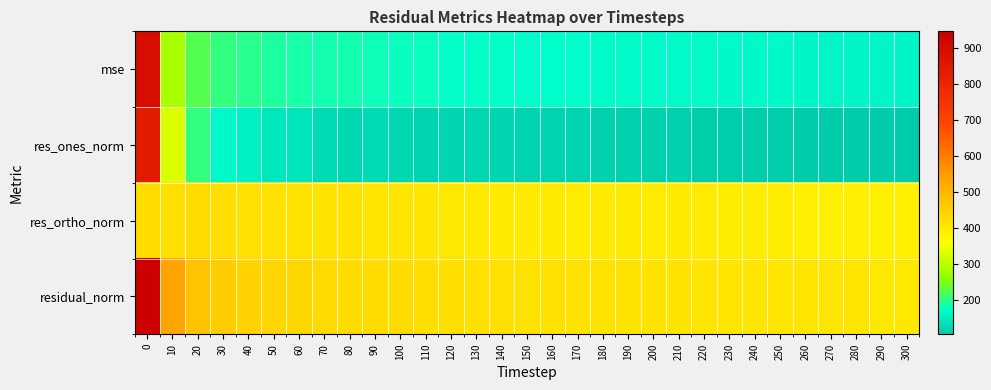

Count the number of categories in the chart.

31